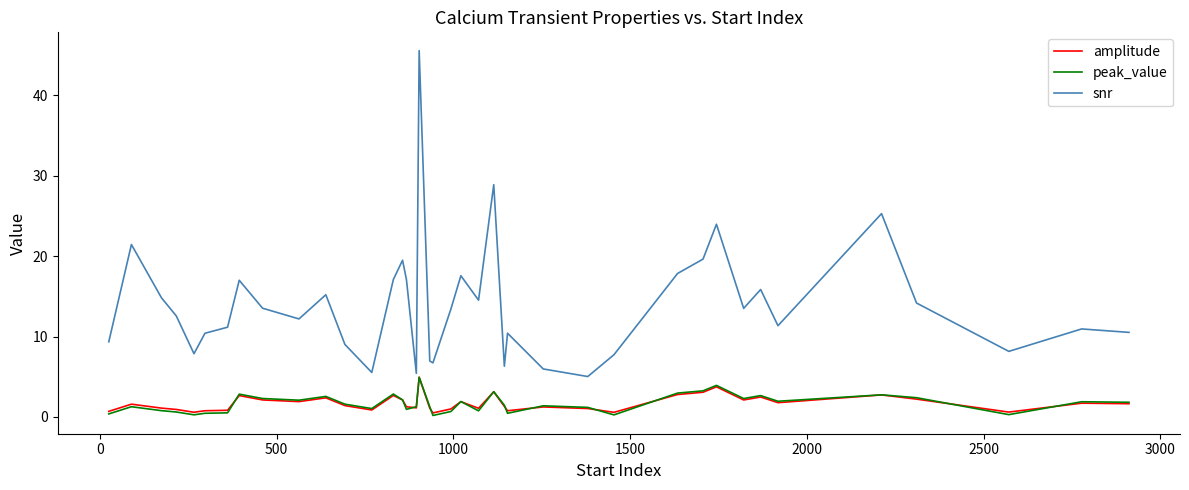

How many intersections are there between peak_value and amplitude?

13